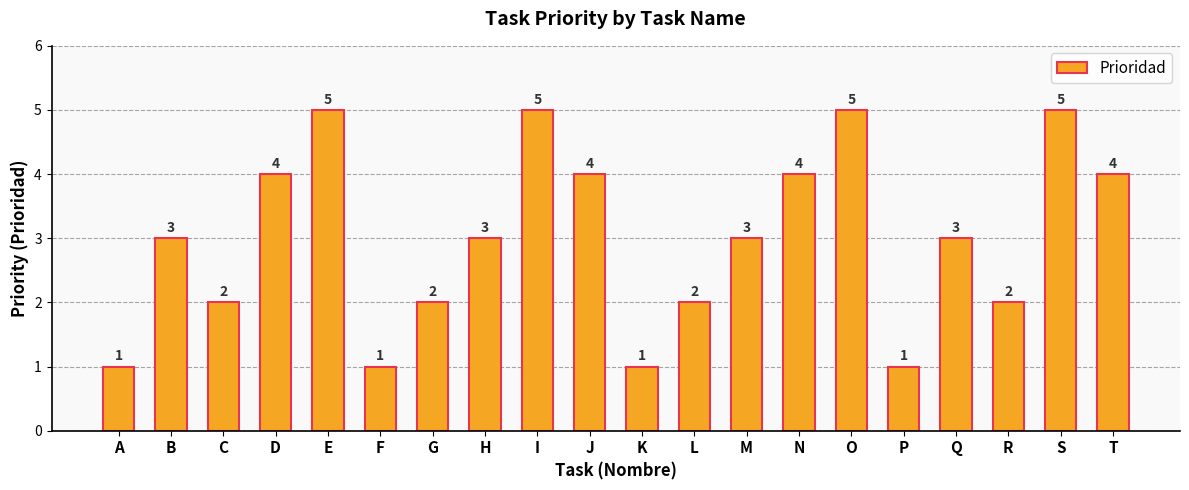

What is the greatest value displayed?

5